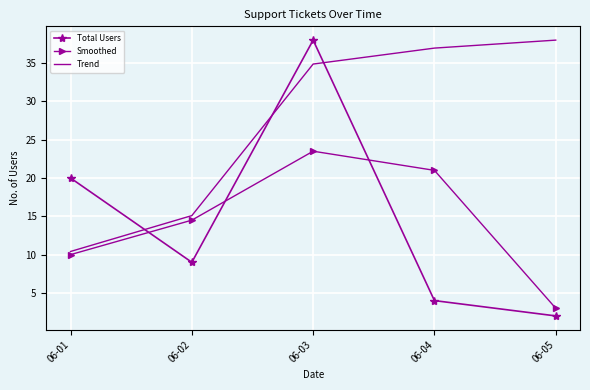

What are all the series names shown in the legend?

Total Users, Smoothed, Trend